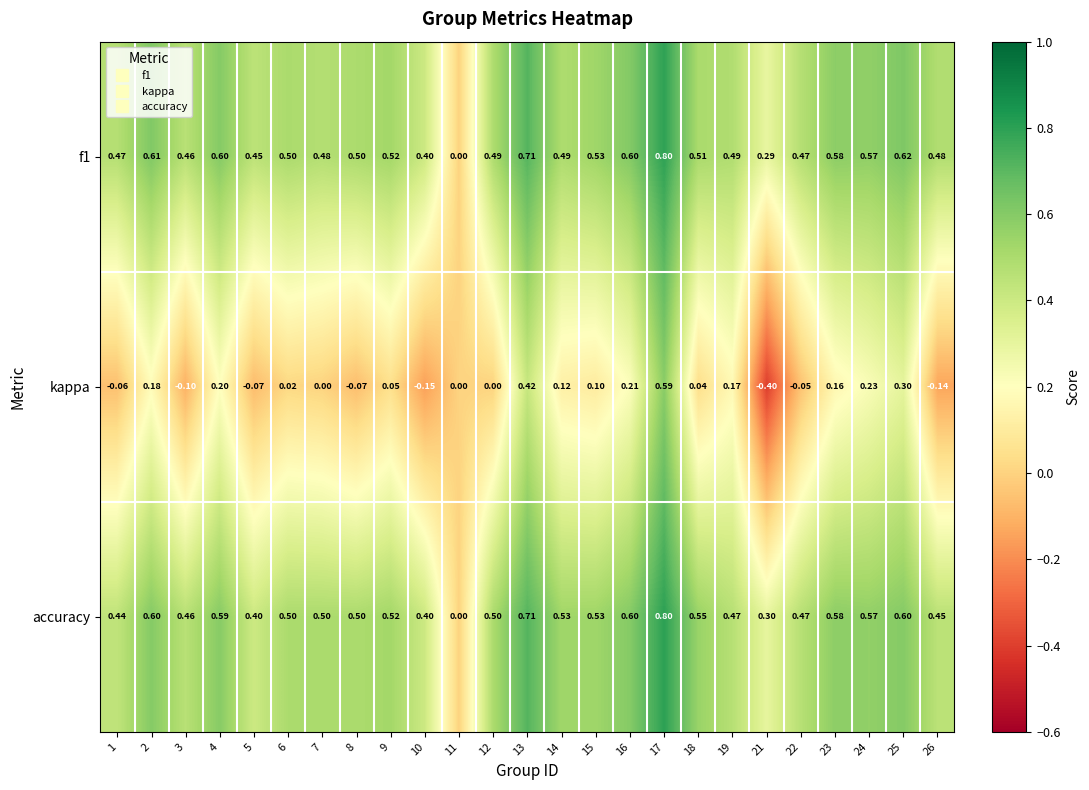

Which series has the widest spread of values?

kappa